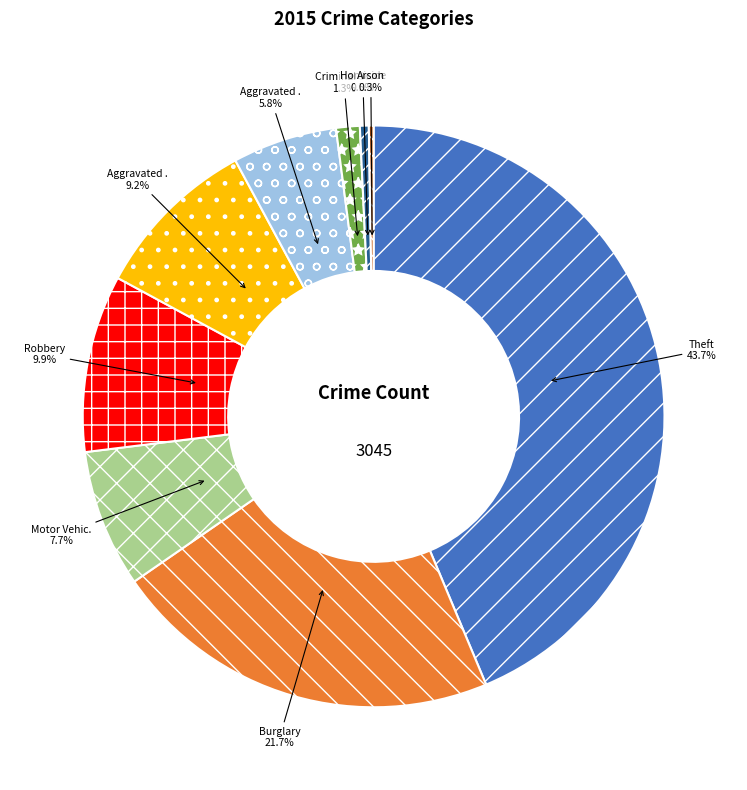

Does any single category account for the majority?

No